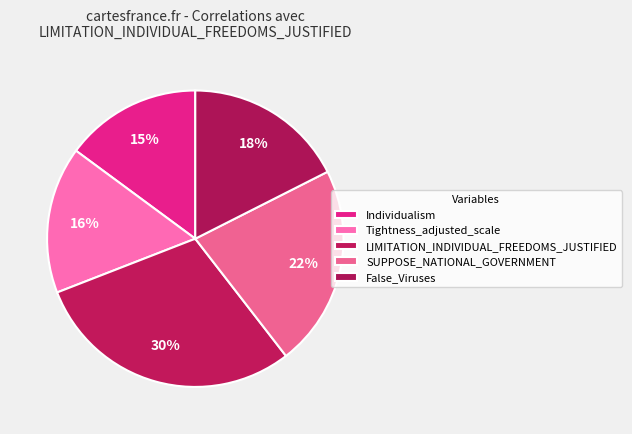

Rank the categories by value from lowest to highest.

Individualism, Tightness_adjusted_scale, False_Viruses, SUPPOSE_NATIONAL_GOVERNMENT, LIMITATION_INDIVIDUAL_FREEDOMS_JUSTIFIED